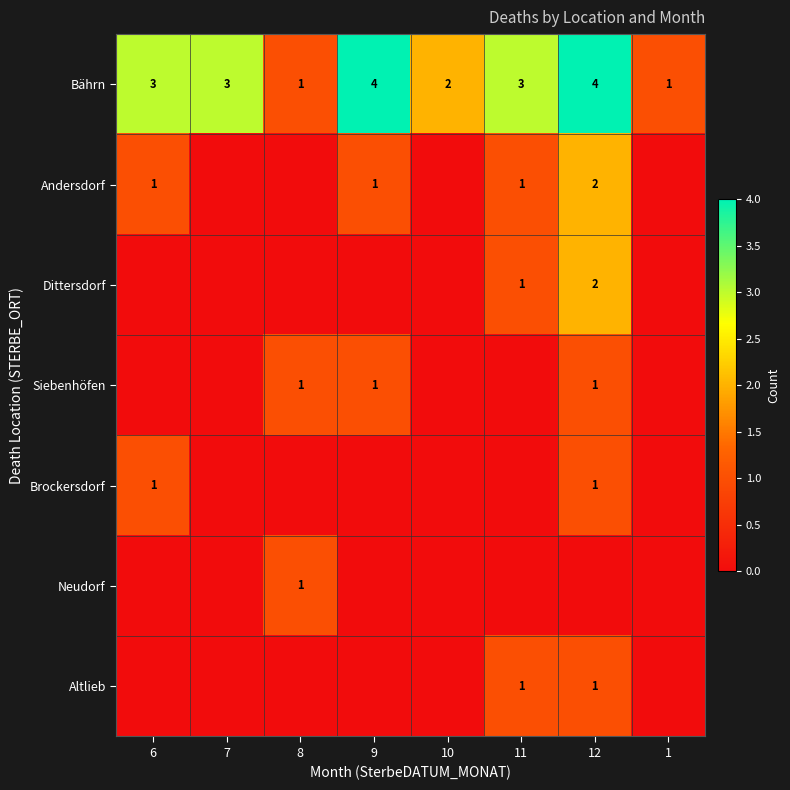

What is the sum of all Bährn values?

21